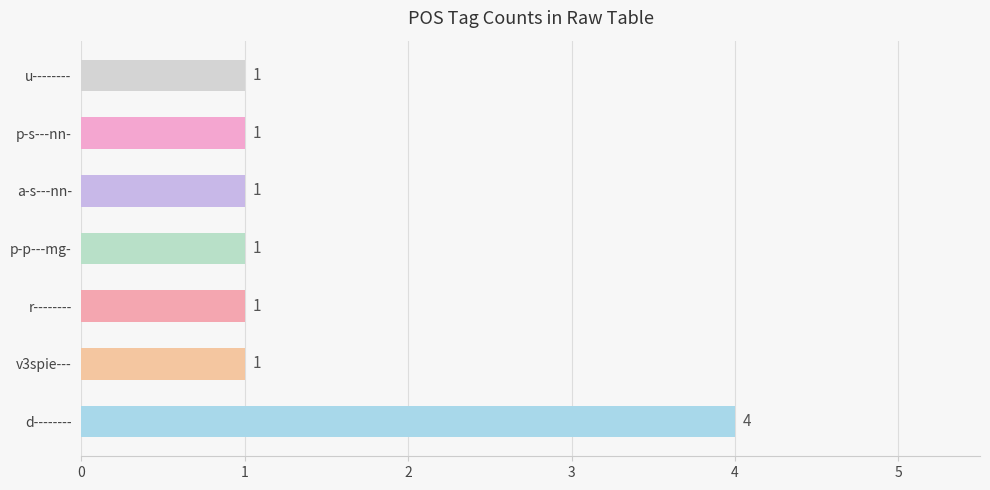

The chart shows a value of 1 at p-s---nn-. True or false?

True